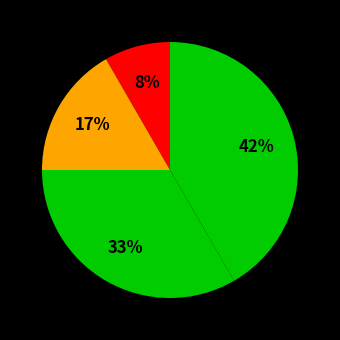

Count the number of slices in the pie.

4